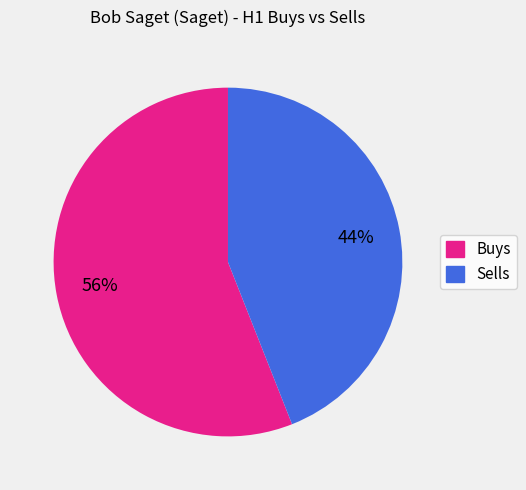

To the nearest percent, what is the average slice percentage?

50%